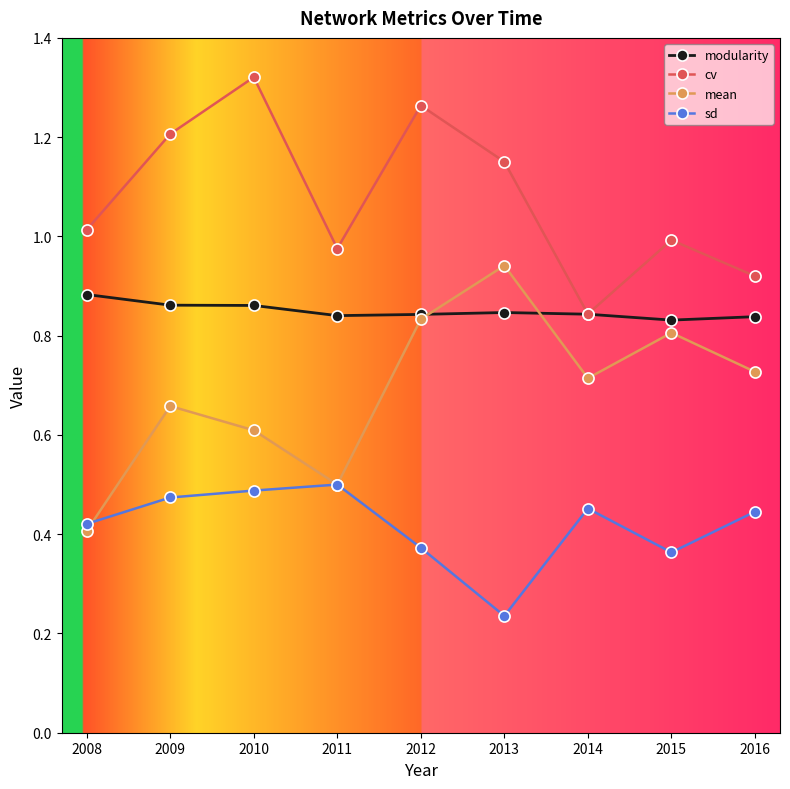

Rank the series by their maximum value, from highest to lowest.

cv, mean, modularity, sd